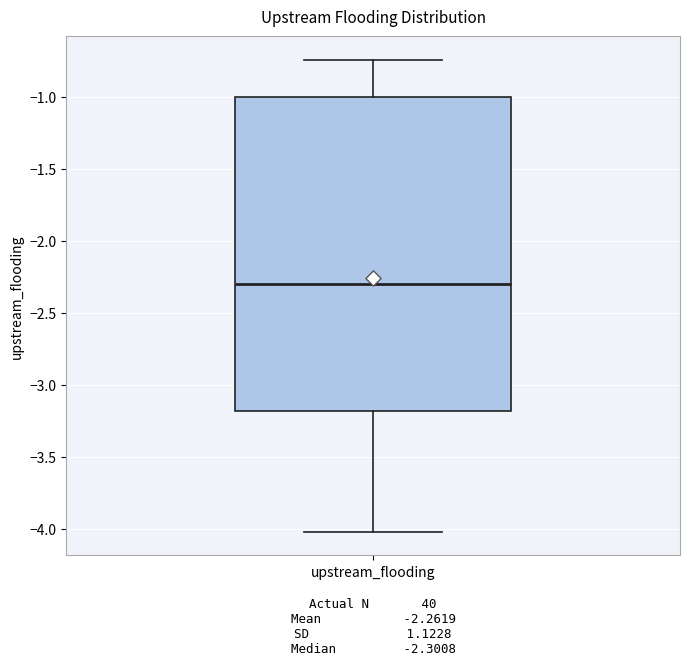

Transcribe this box plot: give where the median line is, the range the box spans, and where the two whiskers end, as read against the y-axis. The values are not printed on the chart, so give them approximately, as read against the axis.

median -2.30, box -3.20 to -1.00, whiskers -4.00 to -0.75